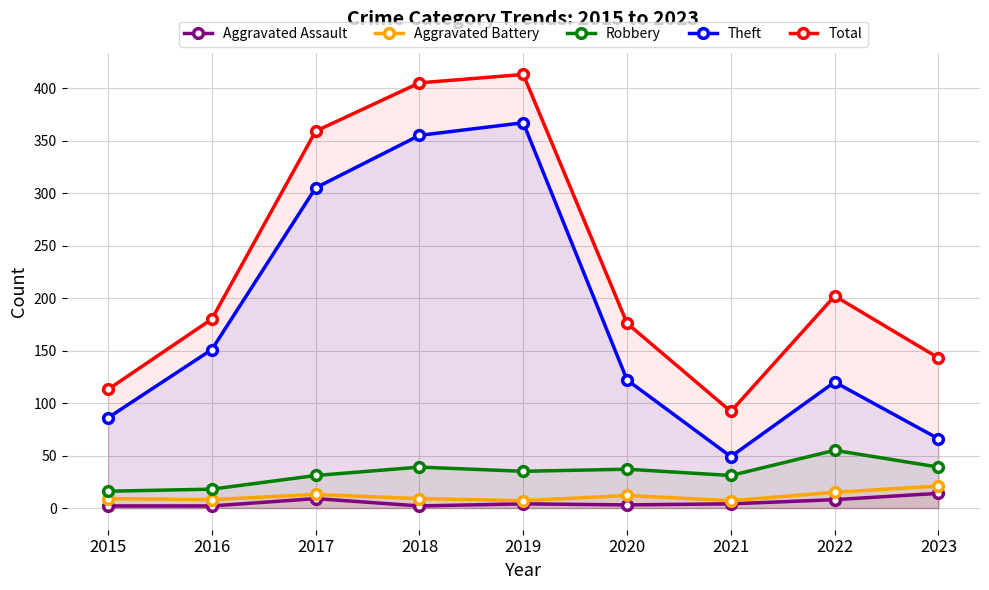

How many distinct data groups are displayed?

5